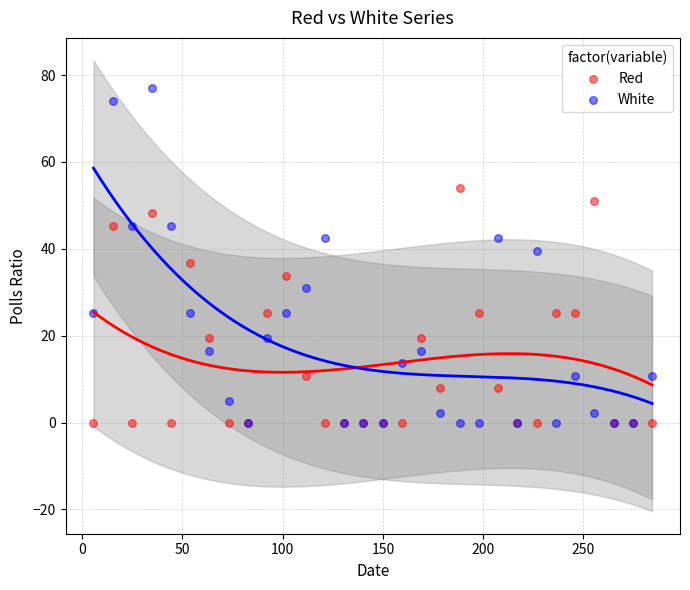

What are all the series names shown in the legend?

Red, White